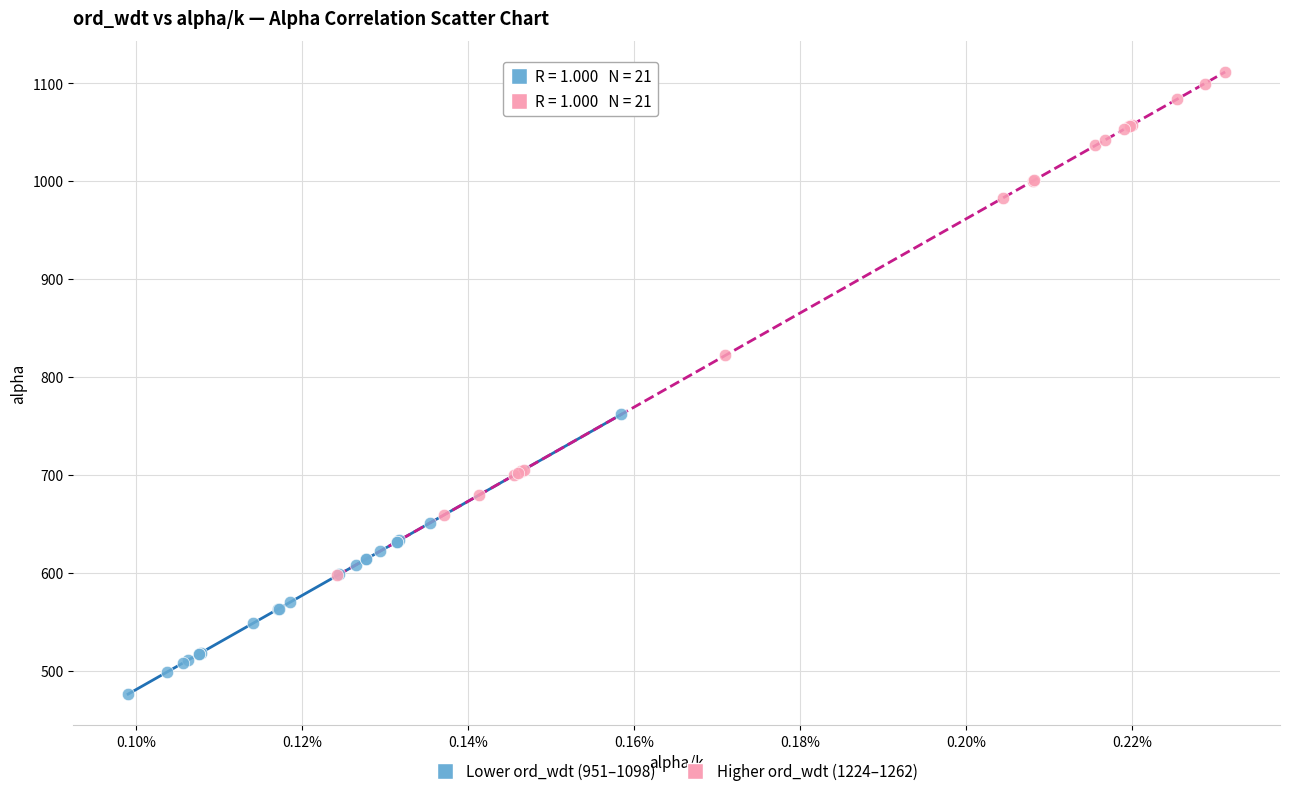

Which series reaches the minimum Y coordinate?

Lower ord_wdt (951–1098)